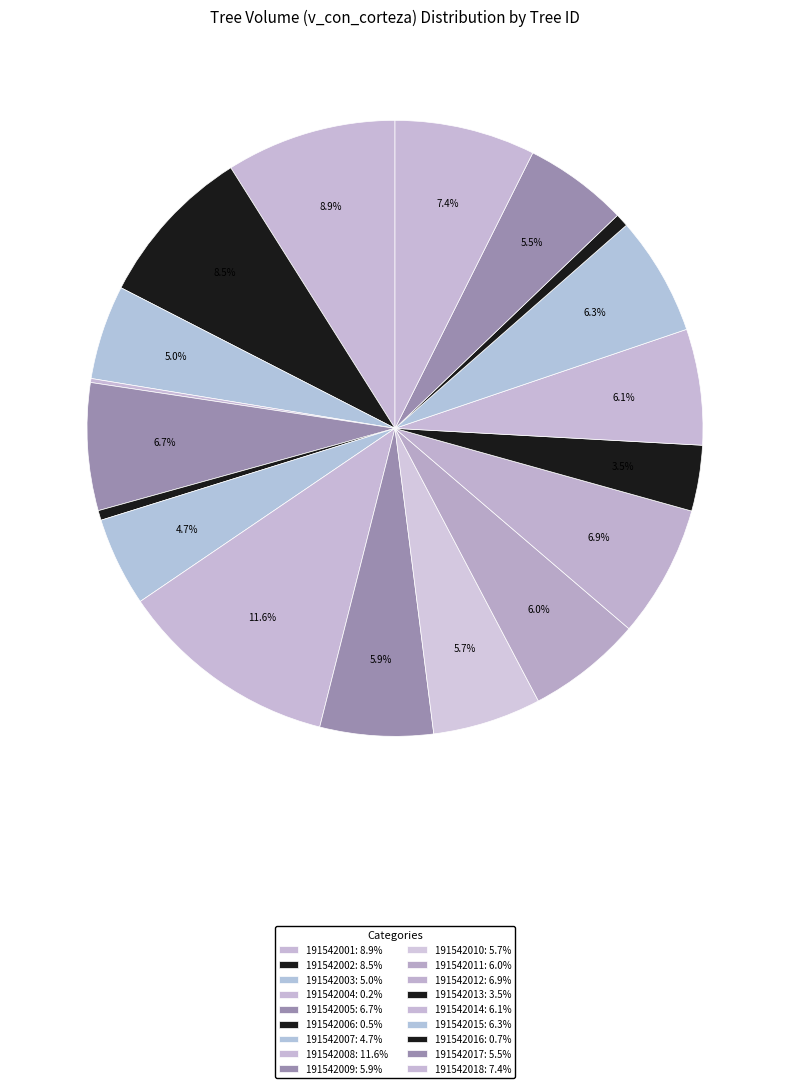

What percentage do 191542003 and 191542018 together represent?

12.3%